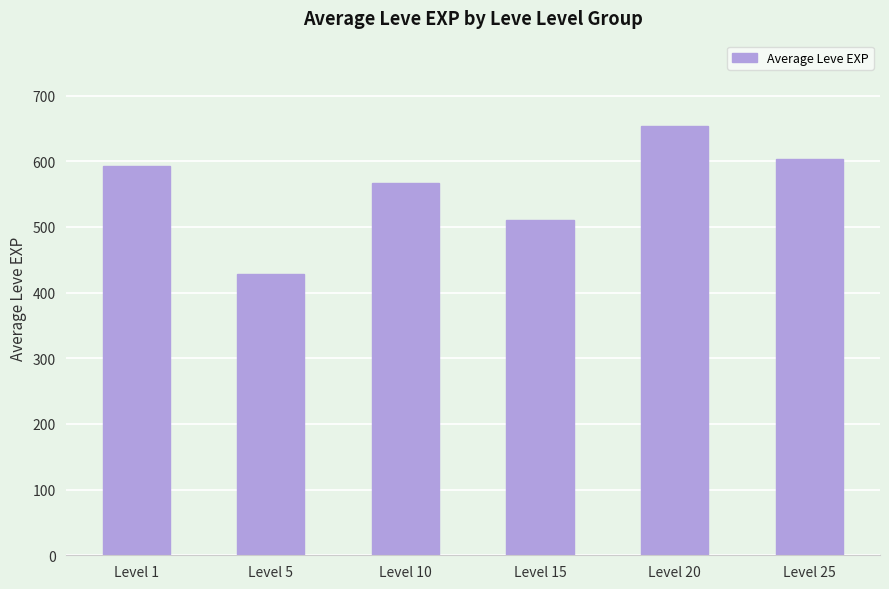

How many bars are there in total?

6